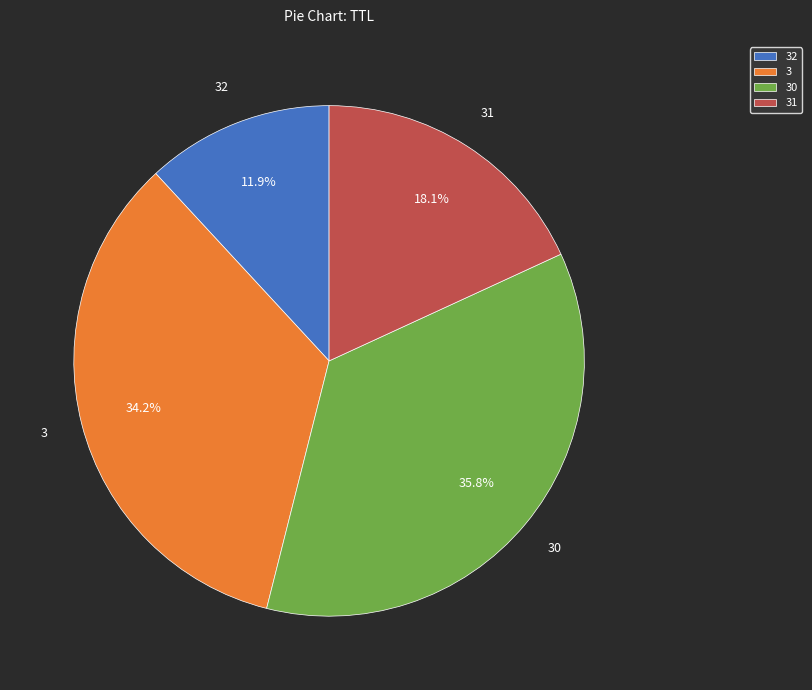

What is the largest slice in the pie chart?

30